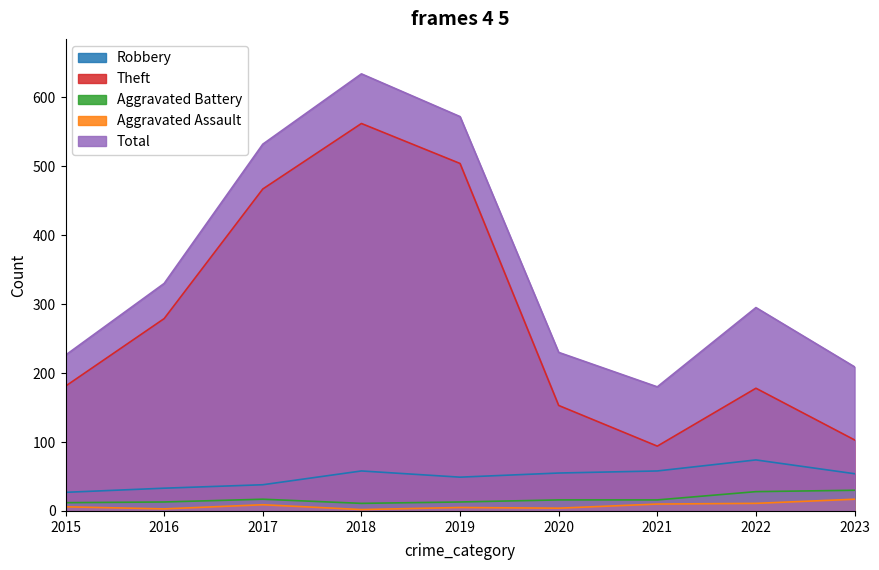

At which label does Robbery first exceed 54?

2018